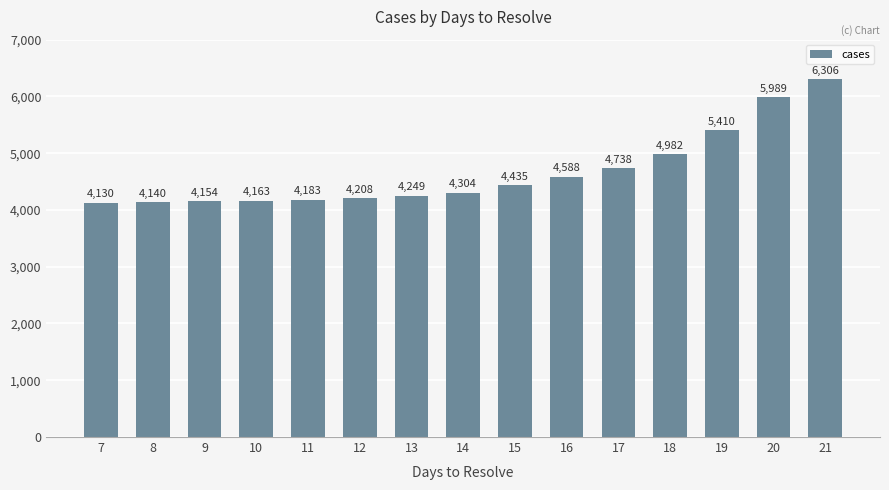

Between 11 and 15, which is larger?

15